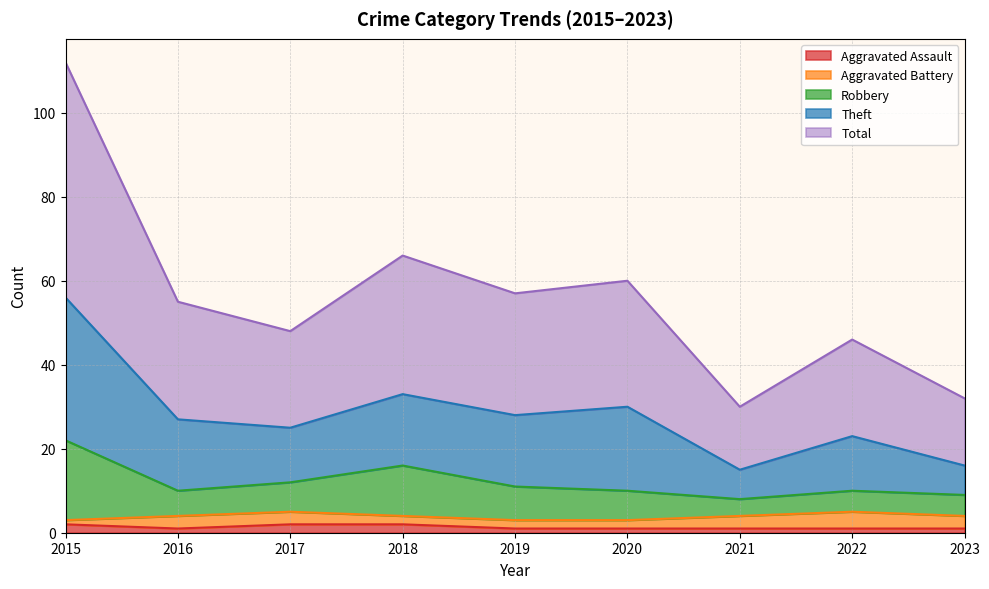

What is the value of the Total point at the 1st from the left?

56